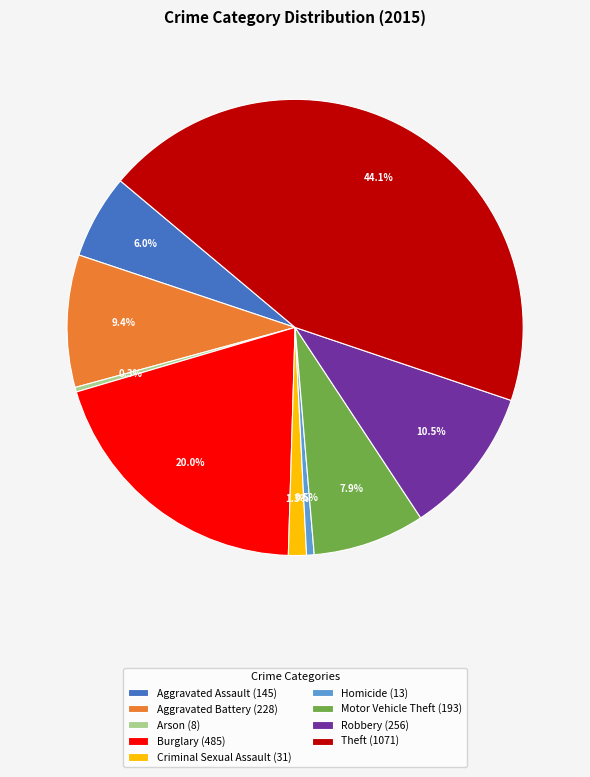

To the nearest percent, what portion does Motor Vehicle Theft represent?

8%